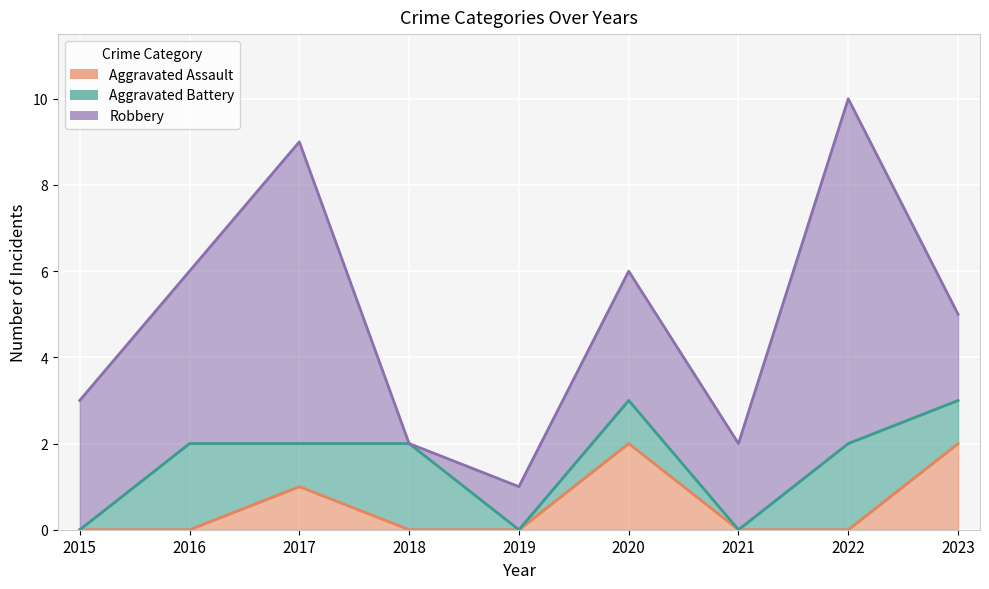

Rank the categories by Robbery value from highest to lowest.

2022, 2017, 2016, 2020, 2023, 2015, 2018, 2021, 2019